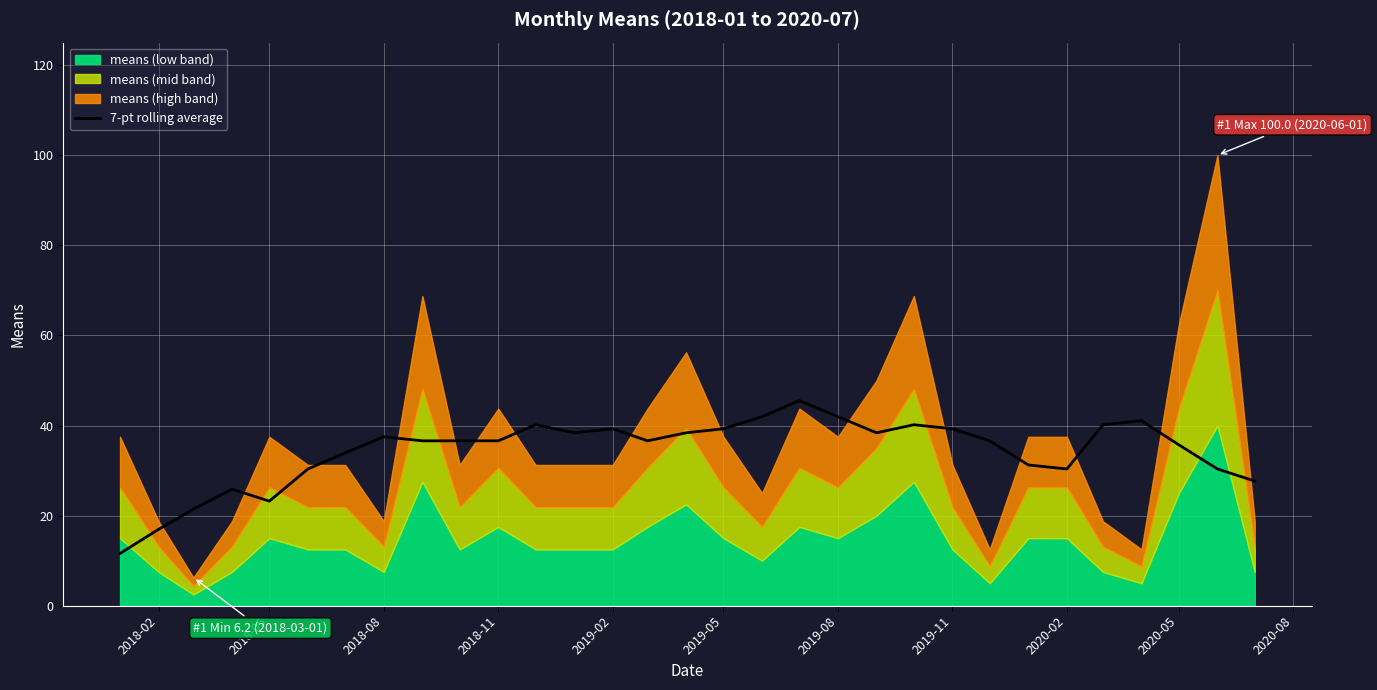

What is the maximum value for 7-pt rolling average?

45.5